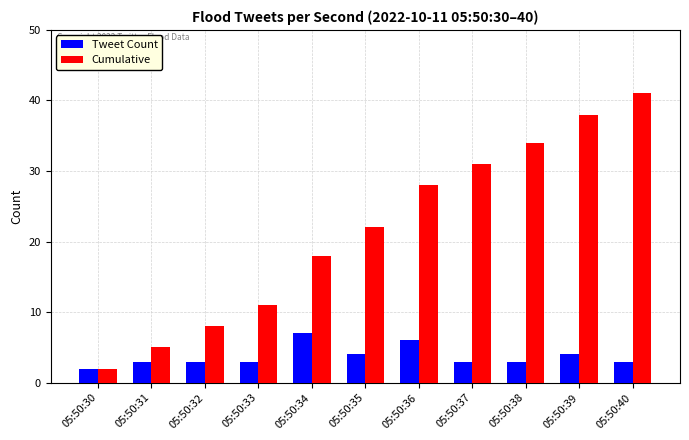

What is the difference between the highest and lowest values at 05:50:34?

11